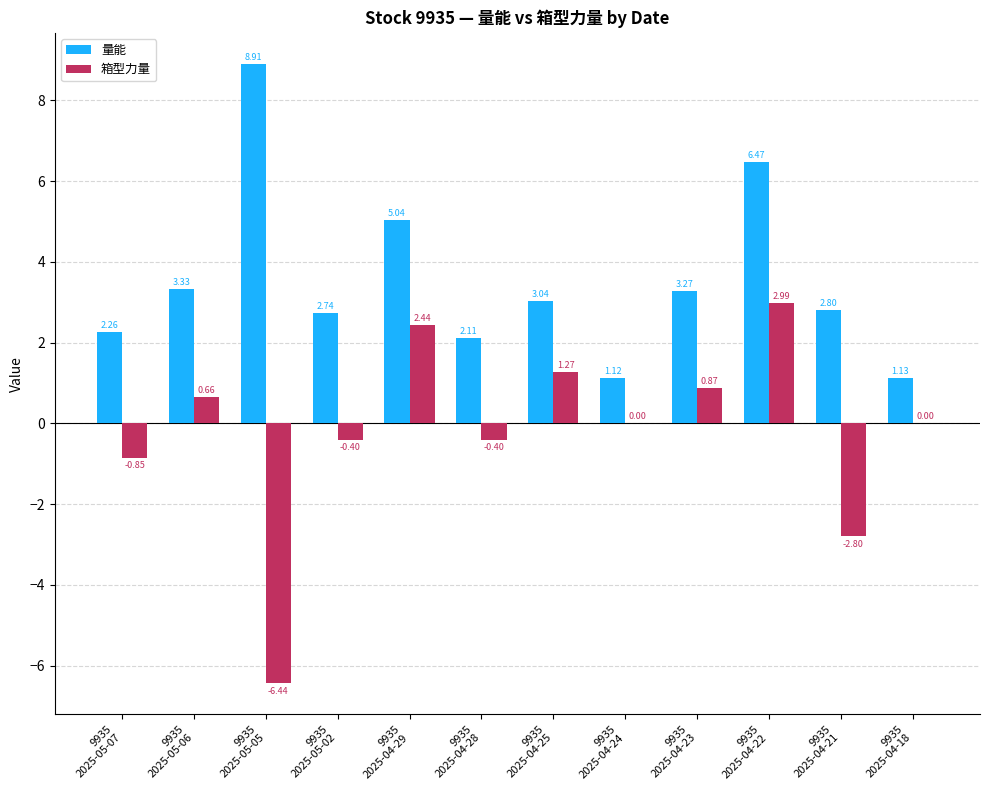

What is the sum of all 量能 values?

42.2